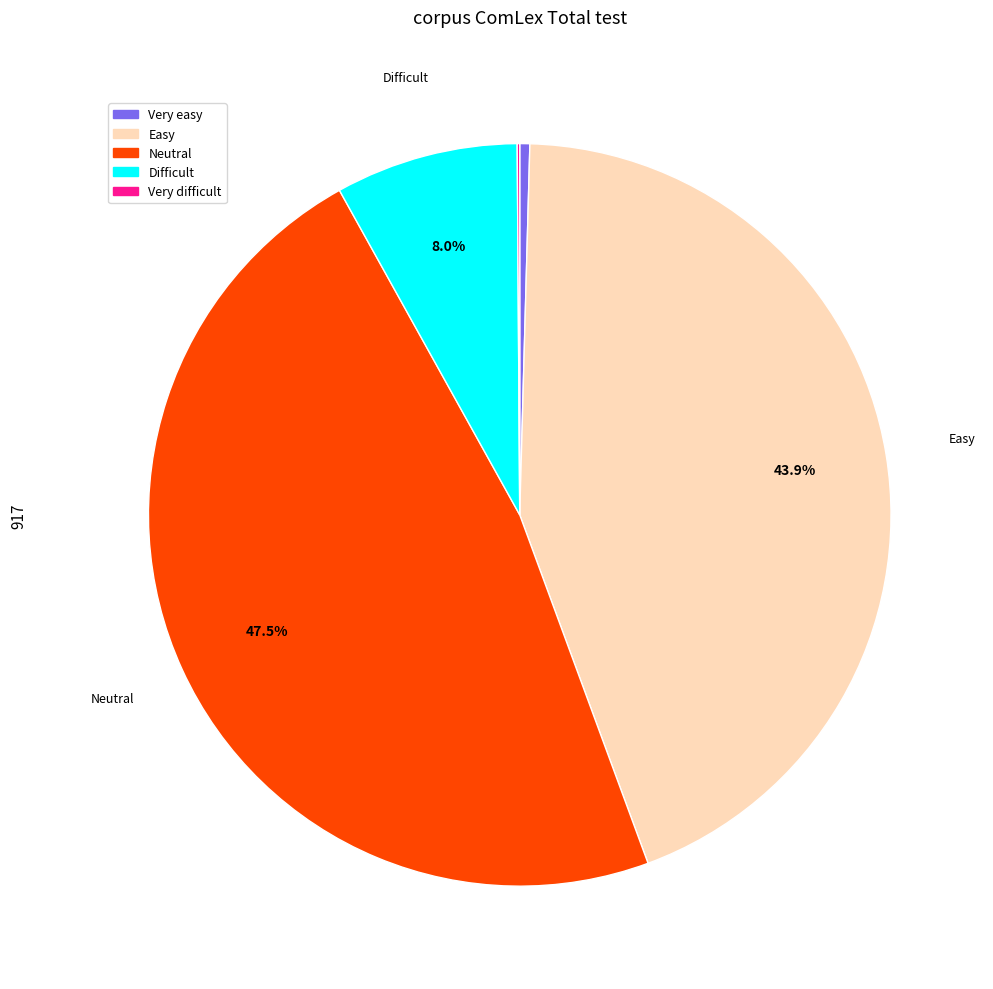

To the nearest percent, what portion does Easy represent?

44%